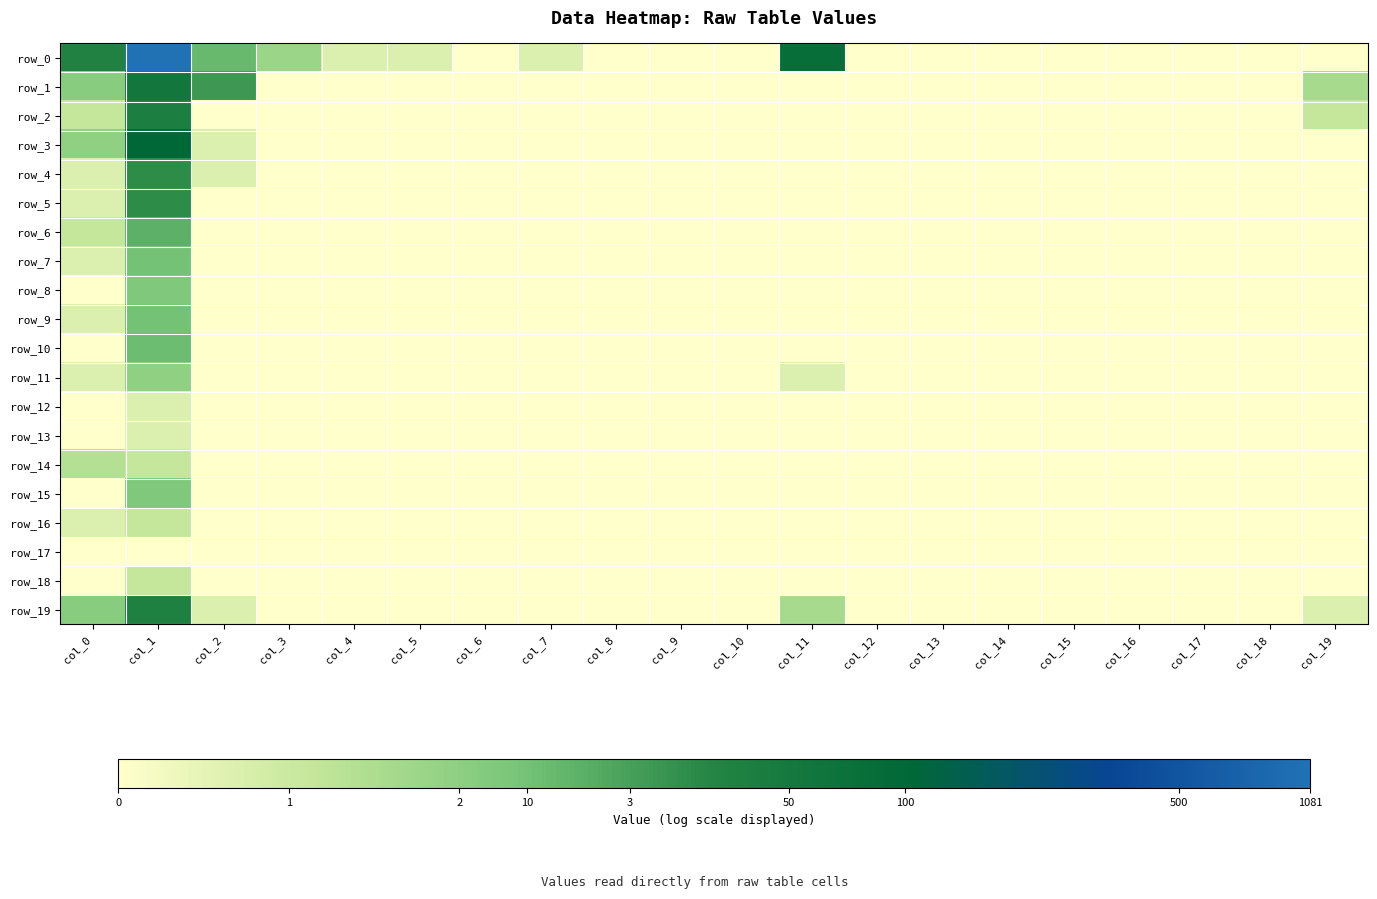

What is the sum of all row_7 values?

3.1